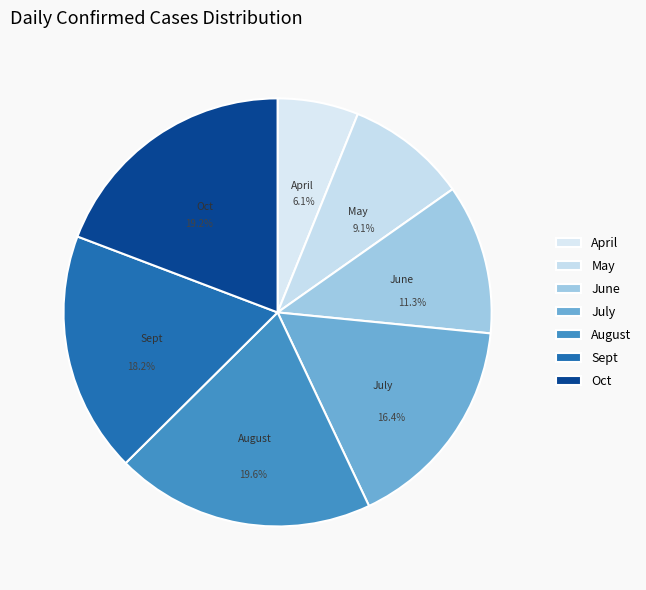

Is it true that Oct is 19% of the pie?

True